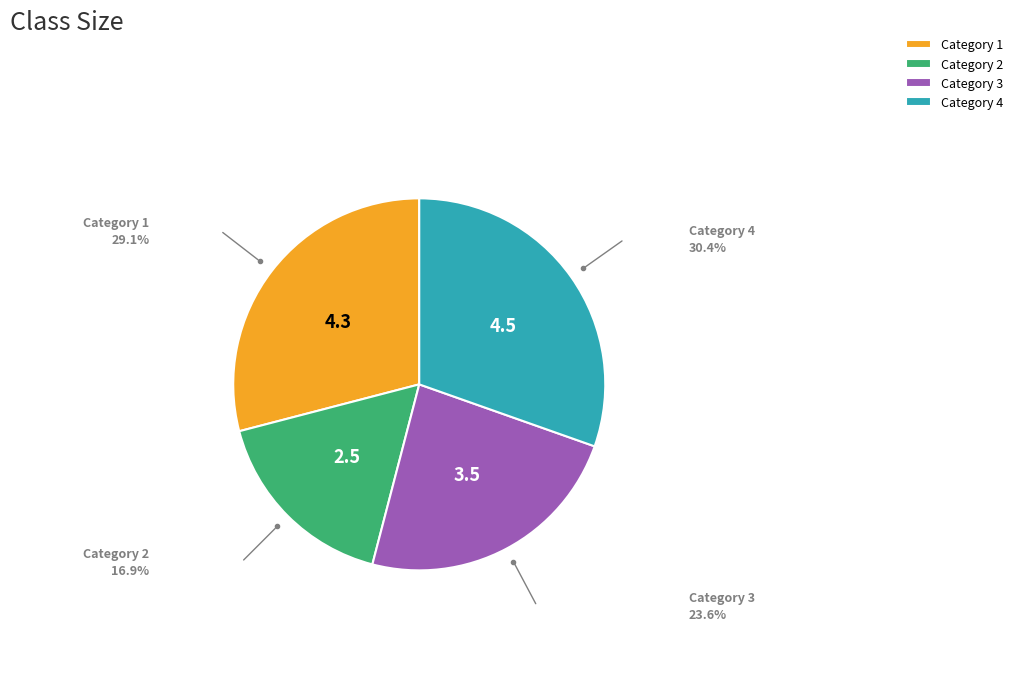

Is it true that Category 2 is 17% of the pie?

True